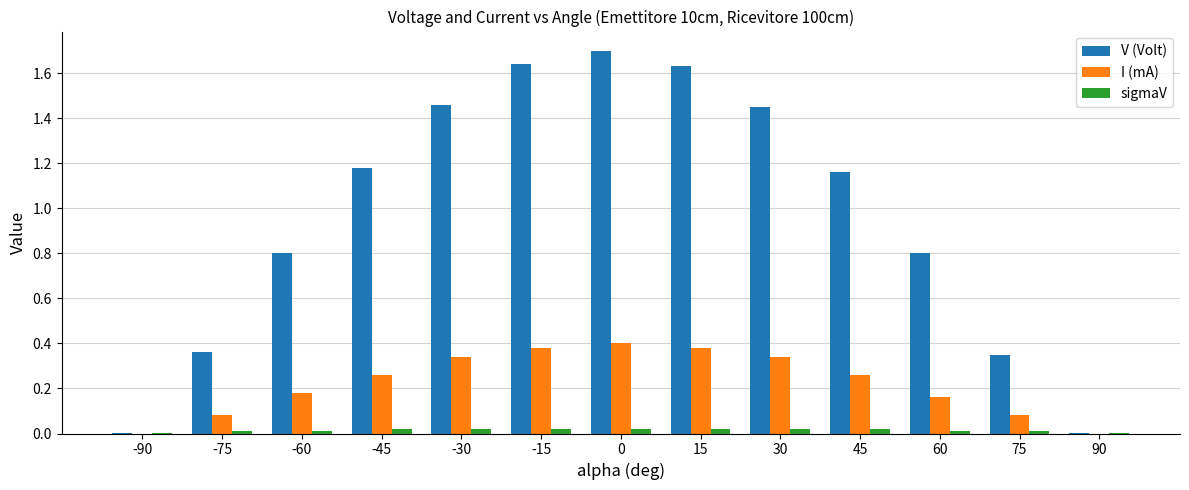

What is the sum of all I (mA) values?

2.9